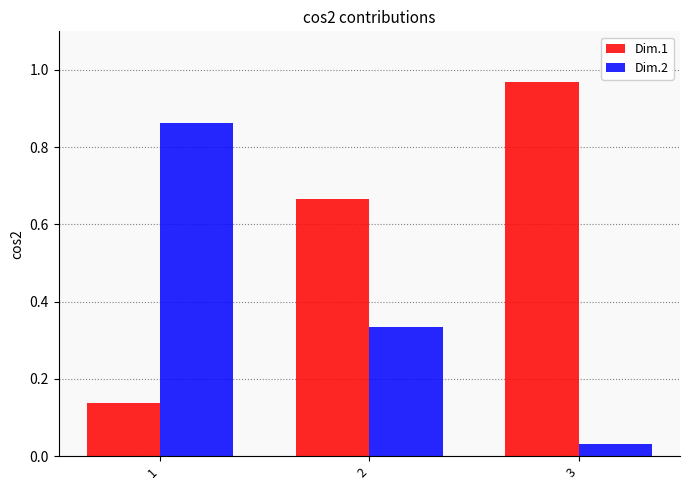

Which category has the highest value in the Dim.1 series?

3